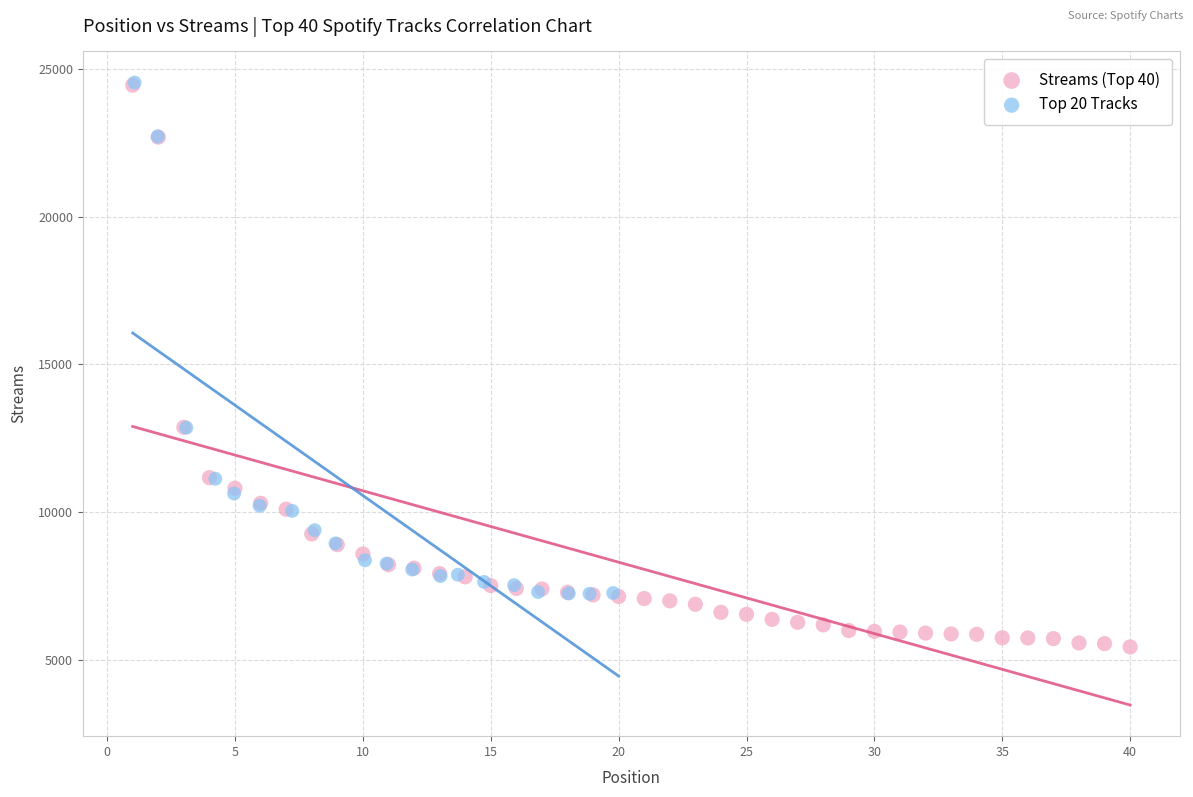

Which series has the largest Y range (max minus min)?

Streams (Top 40)